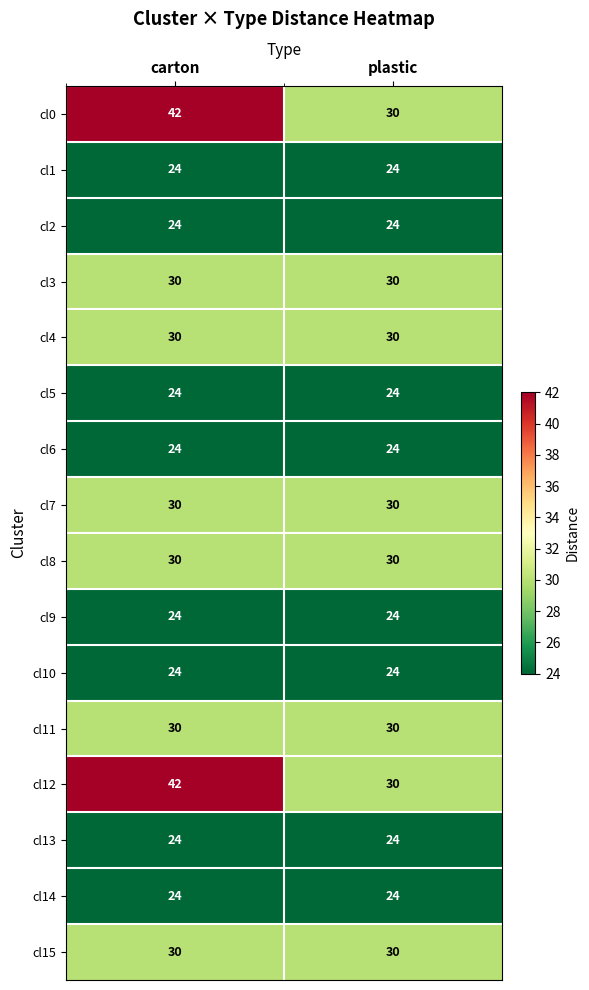

The value of cl0 at carton is 42. True or false?

True